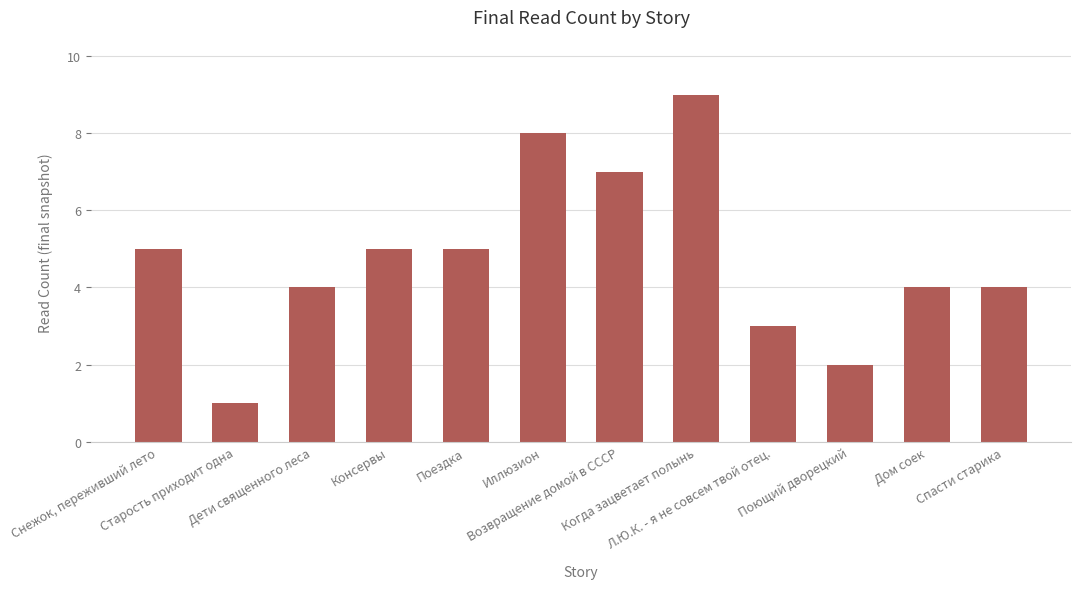

How many data points does each series have?

12